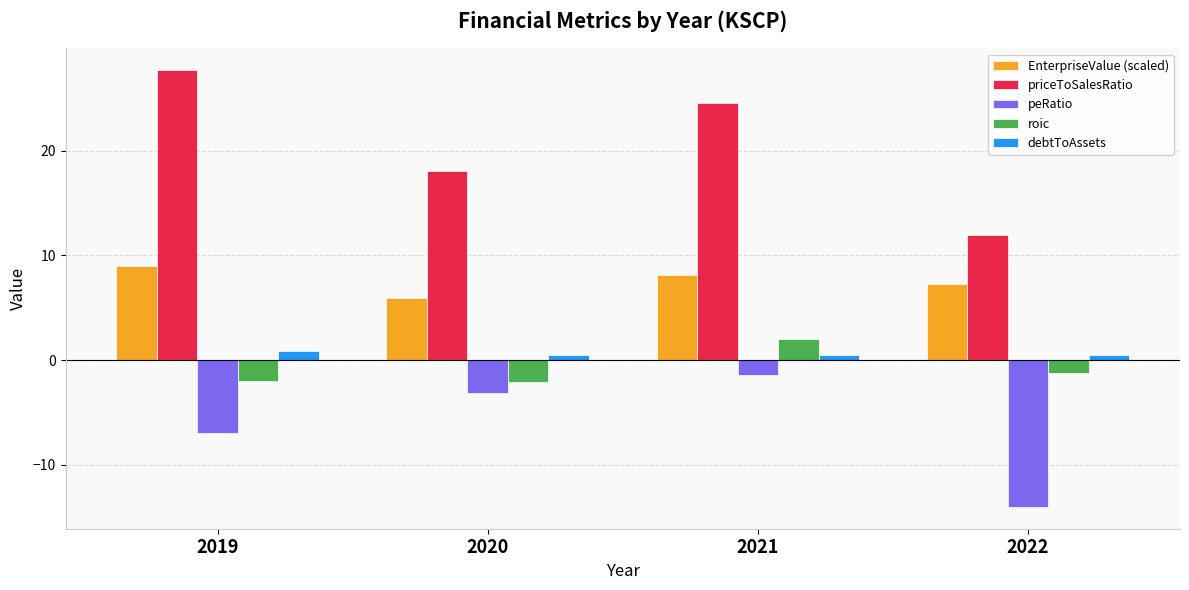

At which category is the sum across all series the highest?

2021